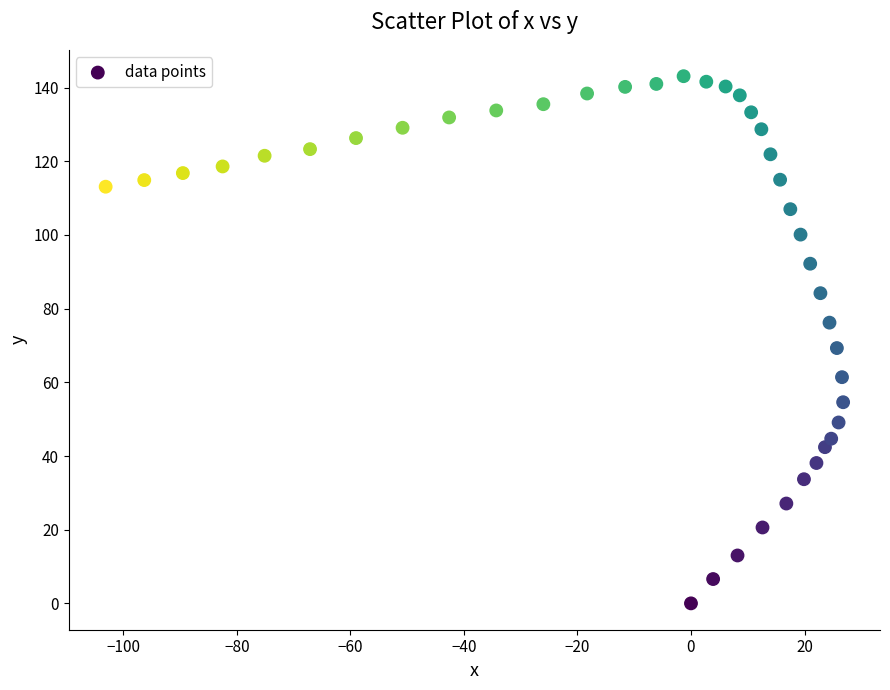

What is the range of Y values (max minus min)?

143.1